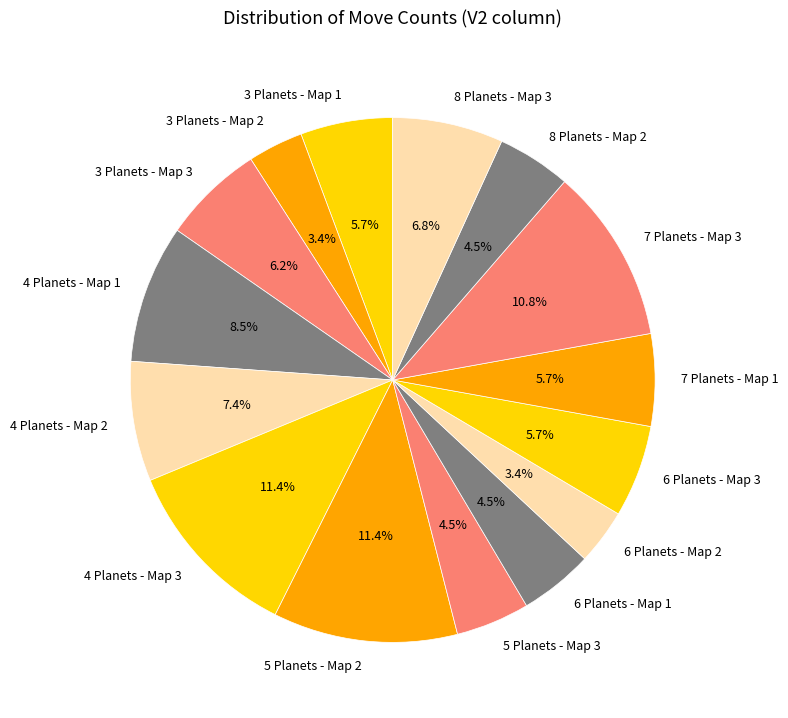

Which has a higher value, 5 Planets - Map 2 or 8 Planets - Map 3?

5 Planets - Map 2